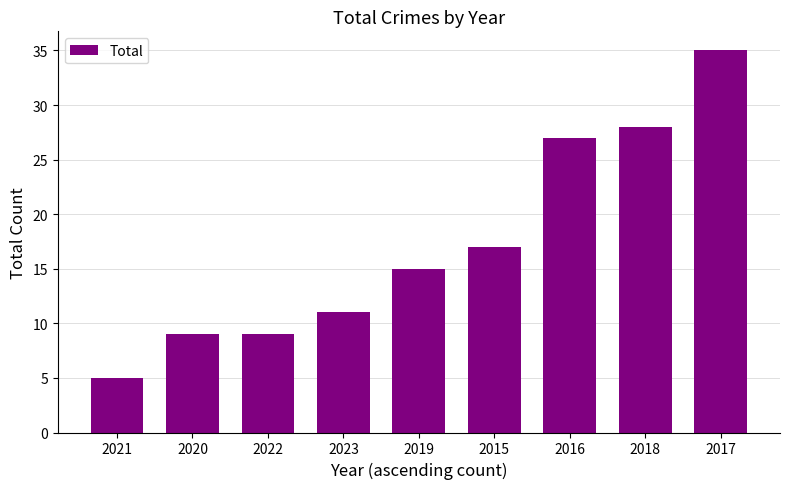

At which label is the value closest to 20?

2015